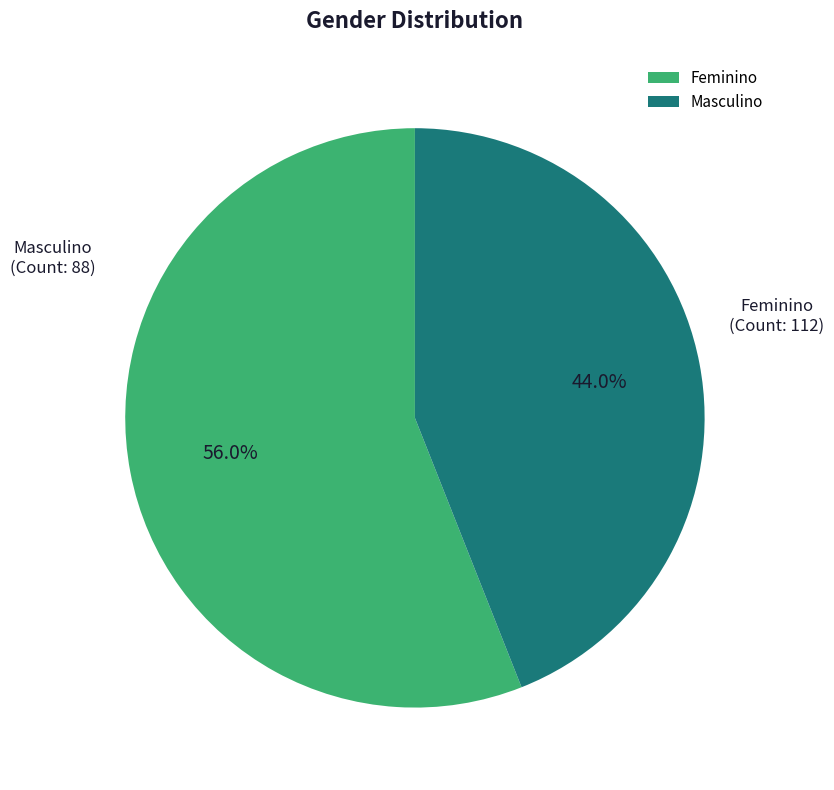

True or false: Masculino accounts for 39% of the total.

False